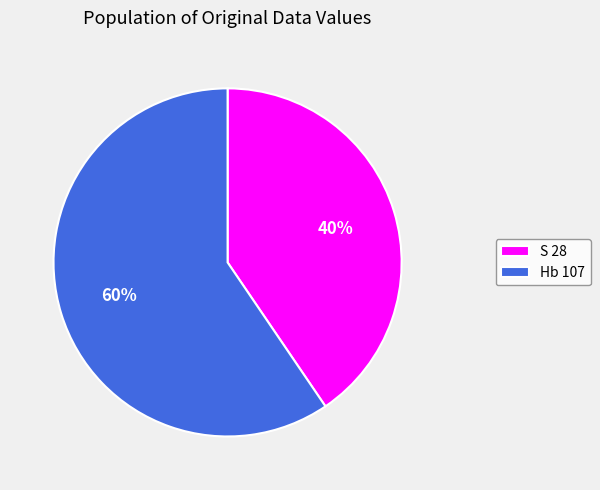

To the nearest percent, what is the combined percentage of Hb 107 and S 28?

100%